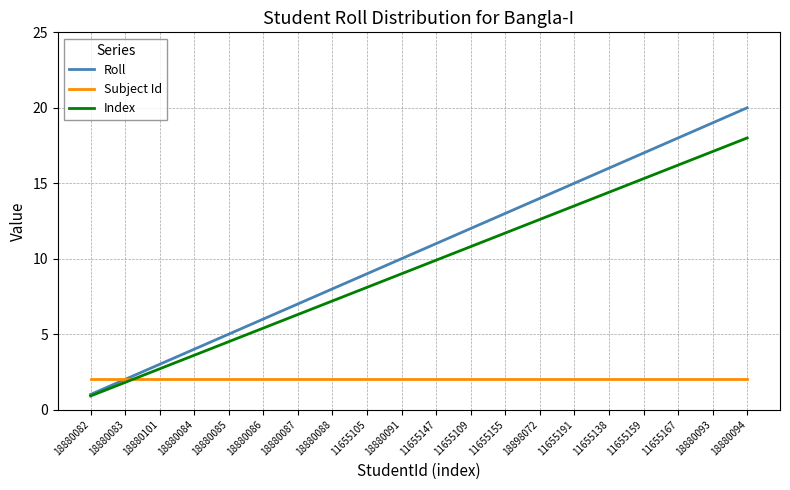

True or false: Index has more than 1 points higher than both neighbors.

False